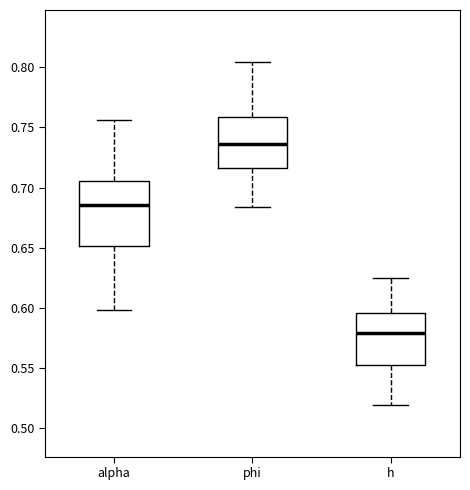

Reading left to right, read every box against the y-axis: the position of its median line, the range the box covers, and the ends of its whiskers. The values are not printed on the chart, so give them approximately, as read against the axis.

alpha: median 0.685, box 0.650 to 0.705, whiskers 0.600 to 0.755
phi: median 0.735, box 0.715 to 0.760, whiskers 0.685 to 0.805
h: median 0.580, box 0.550 to 0.595, whiskers 0.520 to 0.625